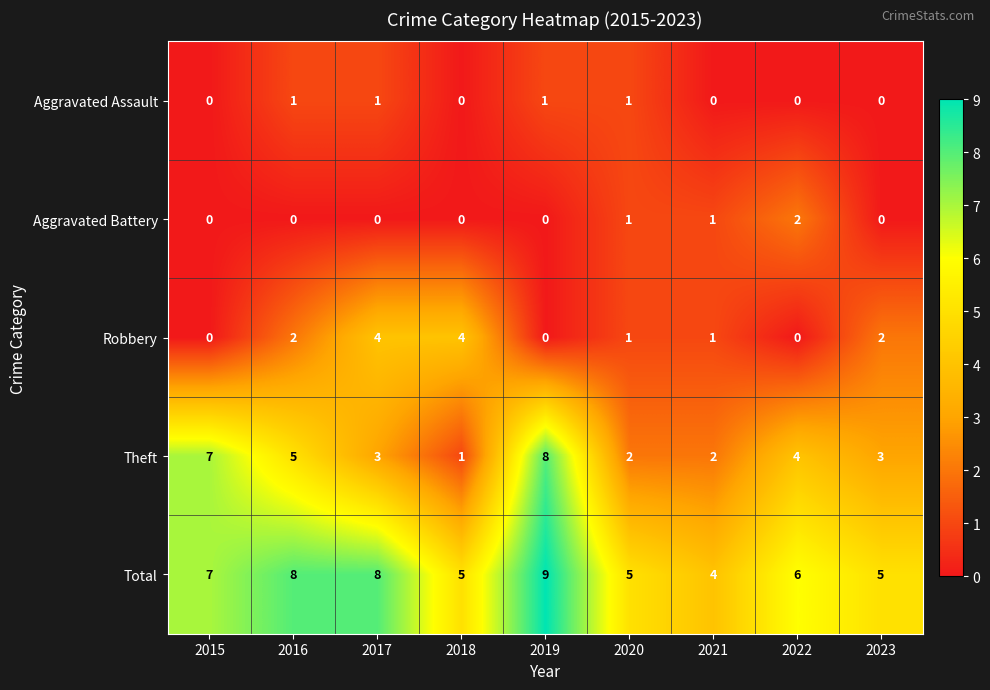

At which category is the sum across all series the highest?

2019